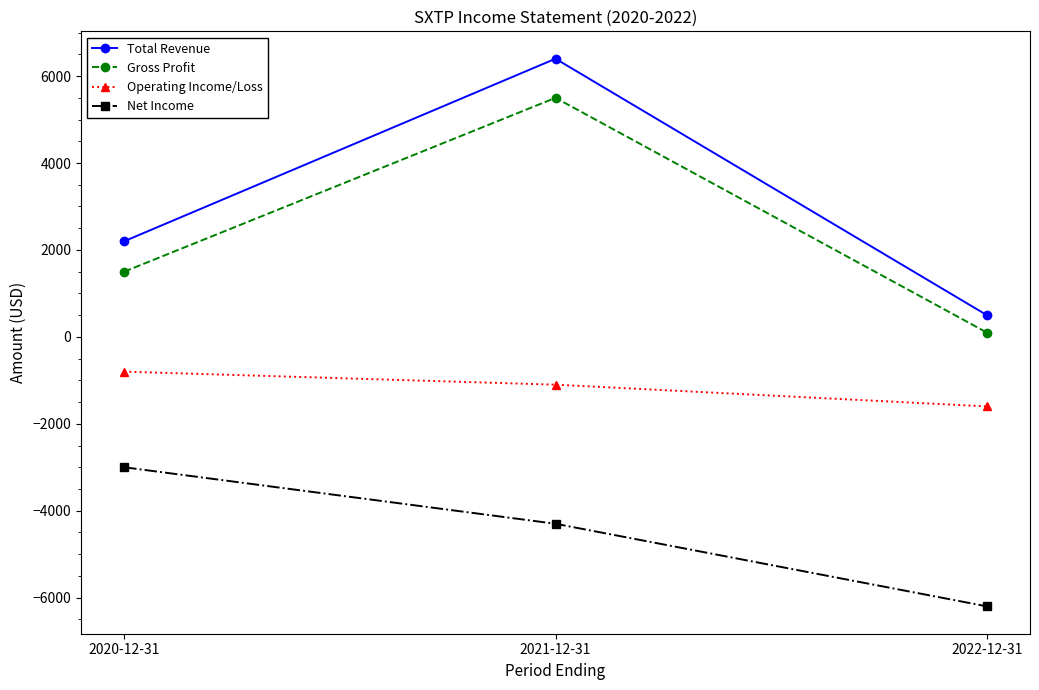

Does the chart have visible grid lines?

No